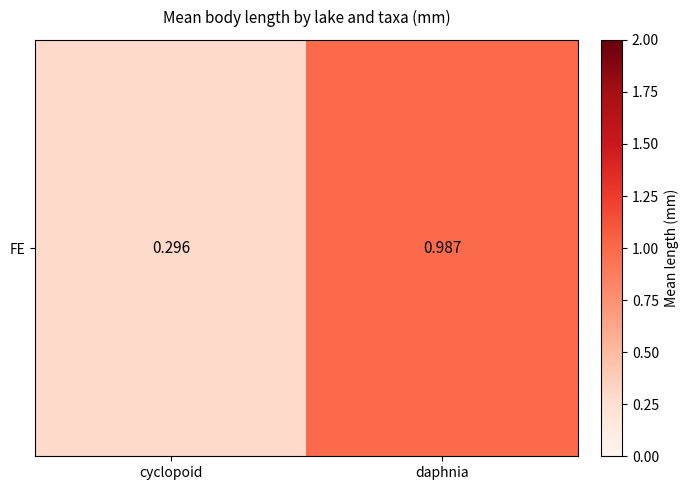

List the labels in order of value, smallest first.

cyclopoid, daphnia